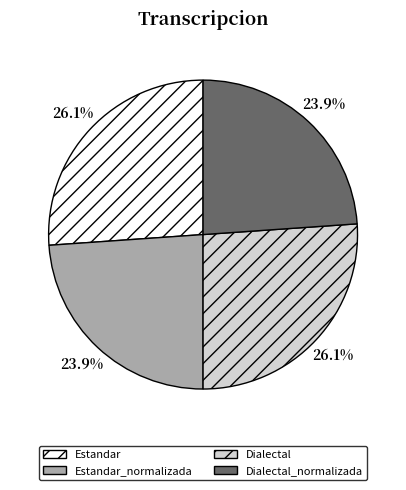

True or false: Estandar_normalizada accounts for 29% of the total.

False